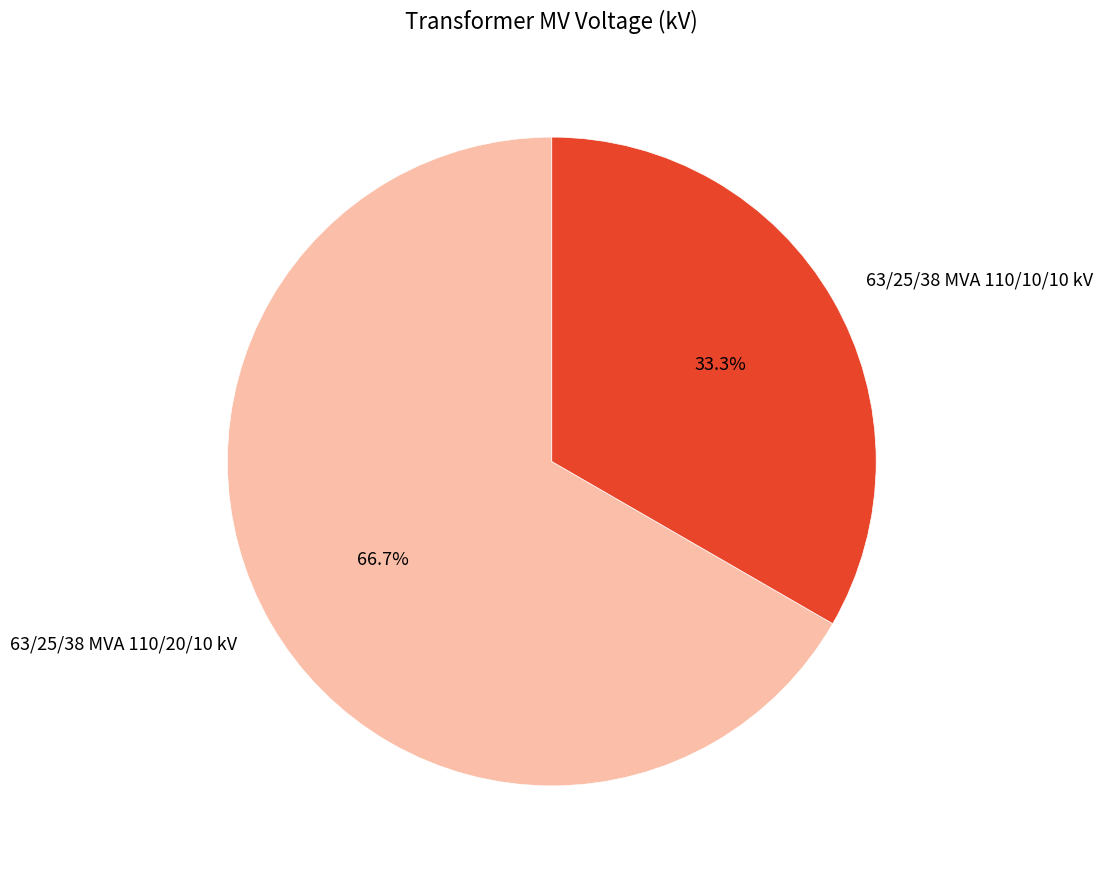

To the nearest percent, what percentage of the pie is 63/25/38 MVA 110/20/10 kV?

67%